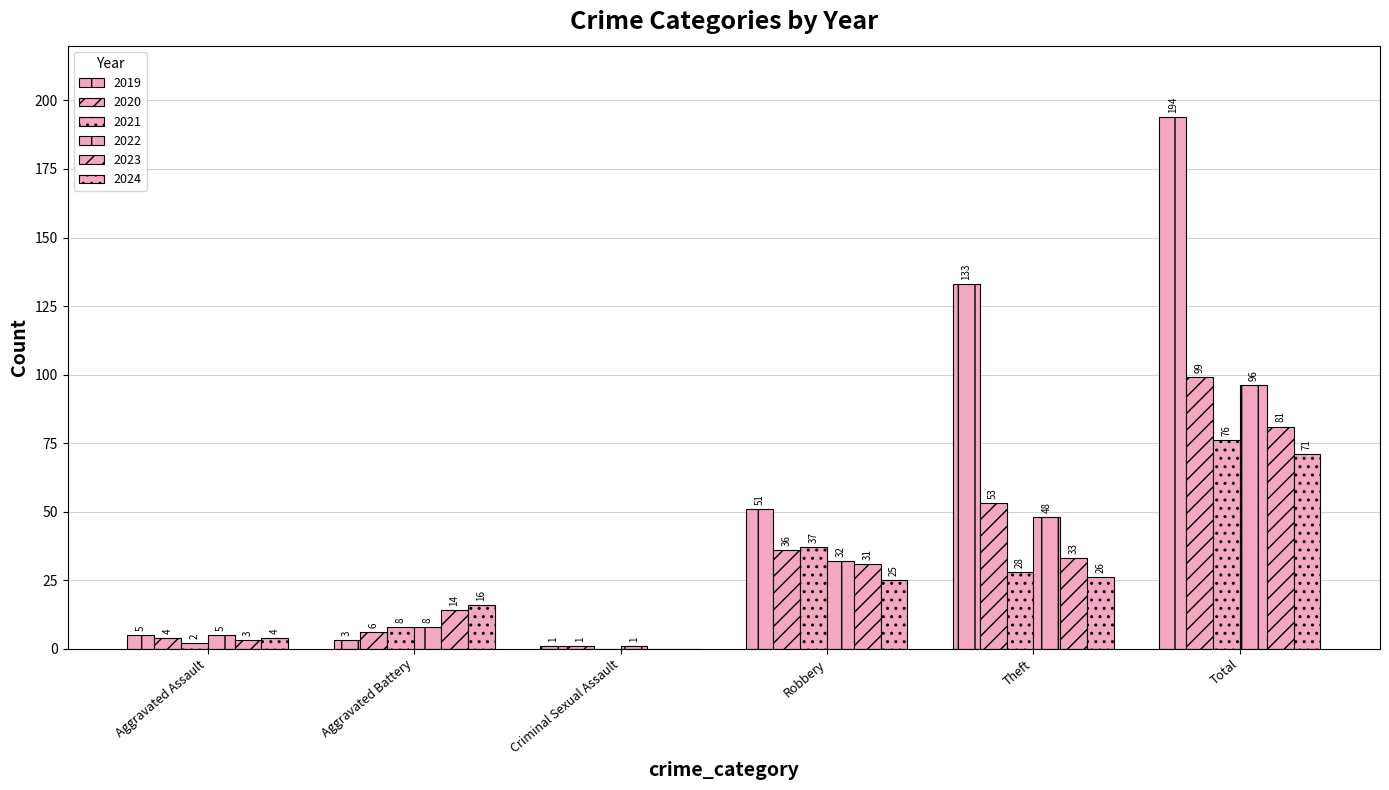

What is the label of the 6th bar from the right?

Aggravated Assault